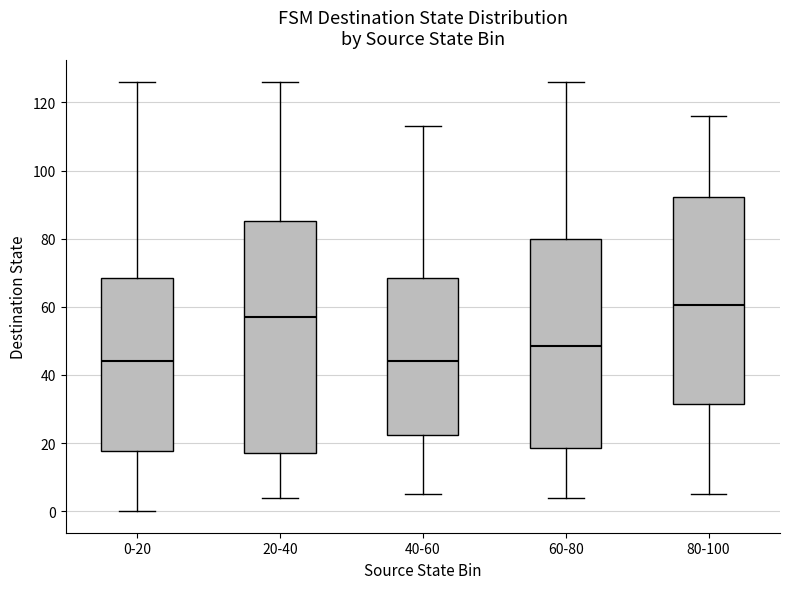

Where does the lower whisker of the box for 80-100 end on the y-axis? The values are not printed on the chart, so give them approximately, as read against the axis.

6